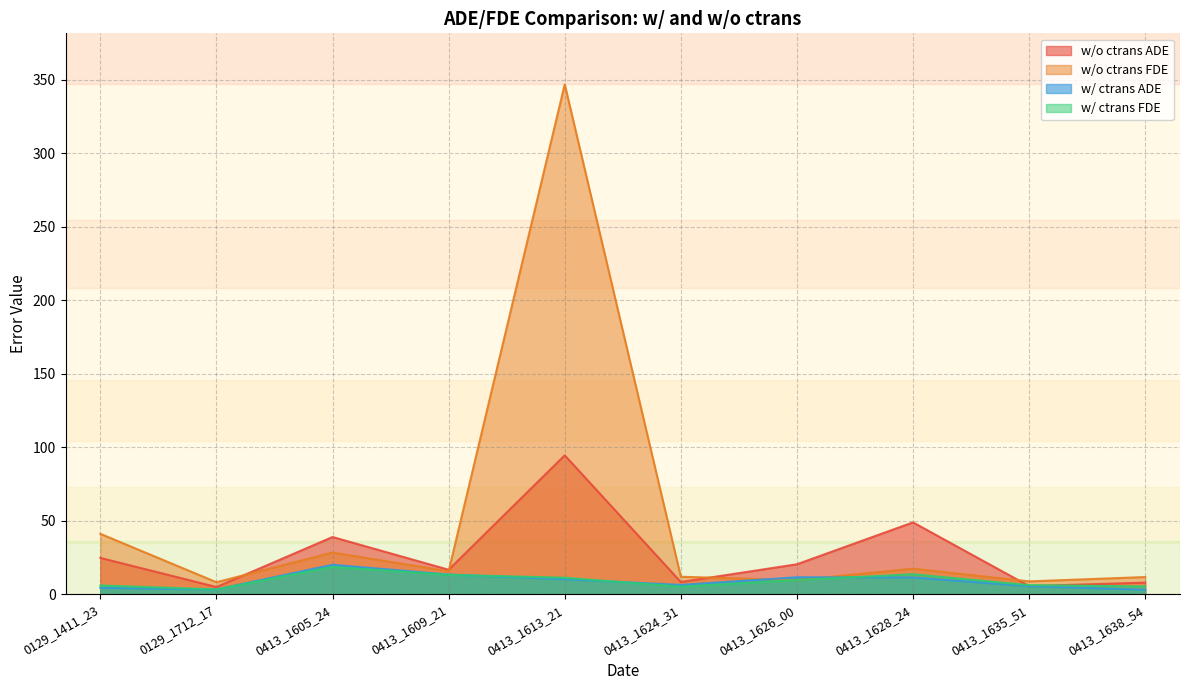

What is the value of the w/o ctrans ADE point at the 1st from the left?

24.9